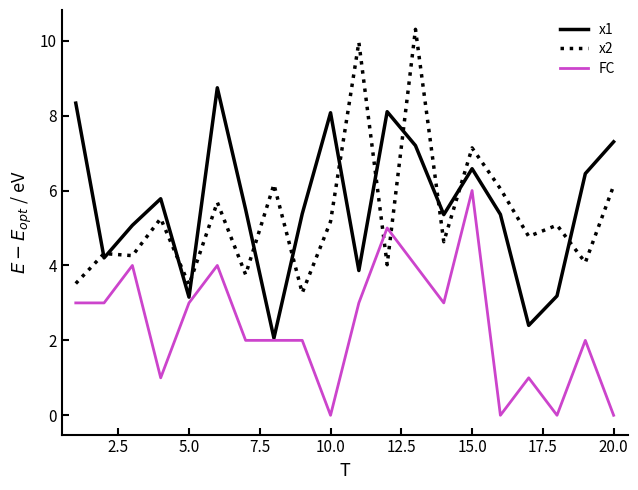

How many lines are shown in the chart?

3